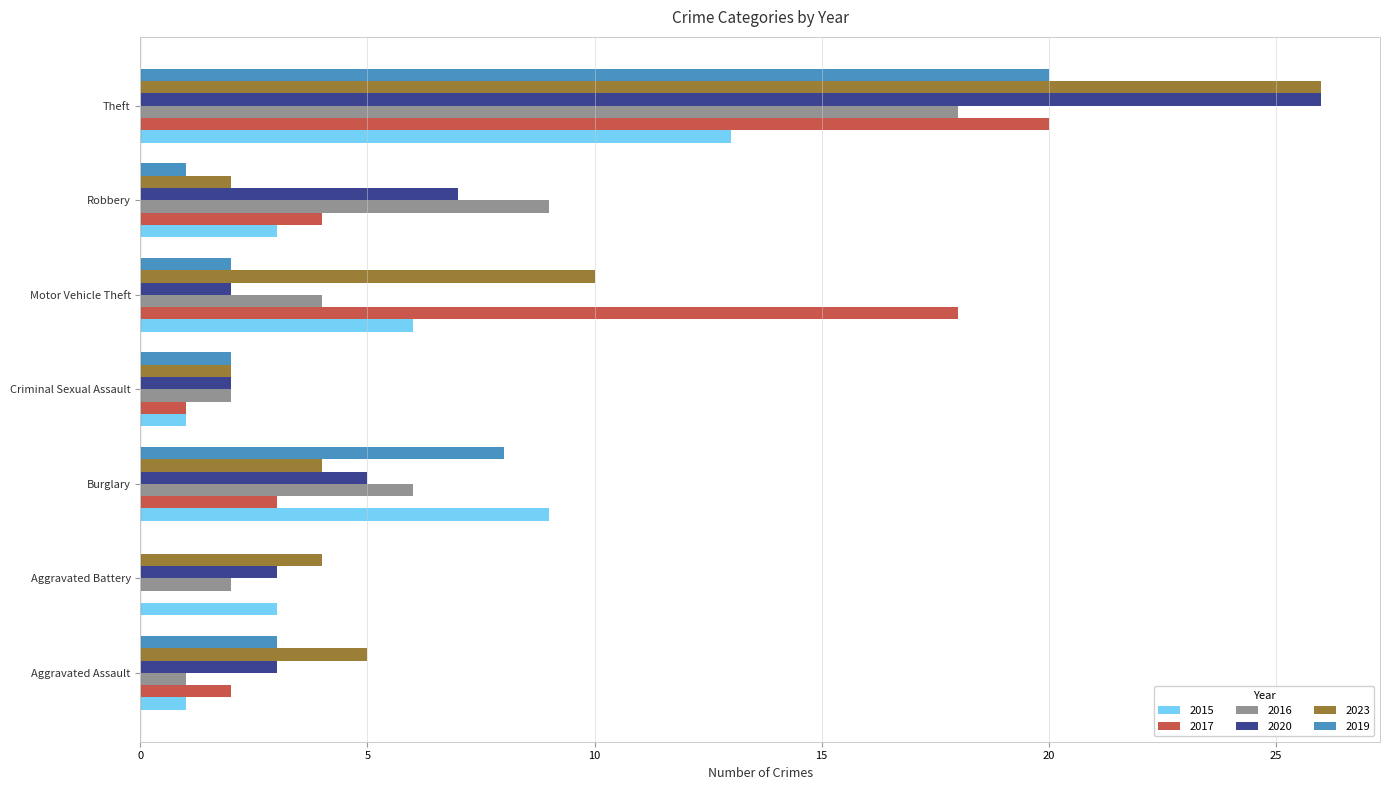

What is the sum of the 2017 values at Theft and Motor Vehicle Theft?

38